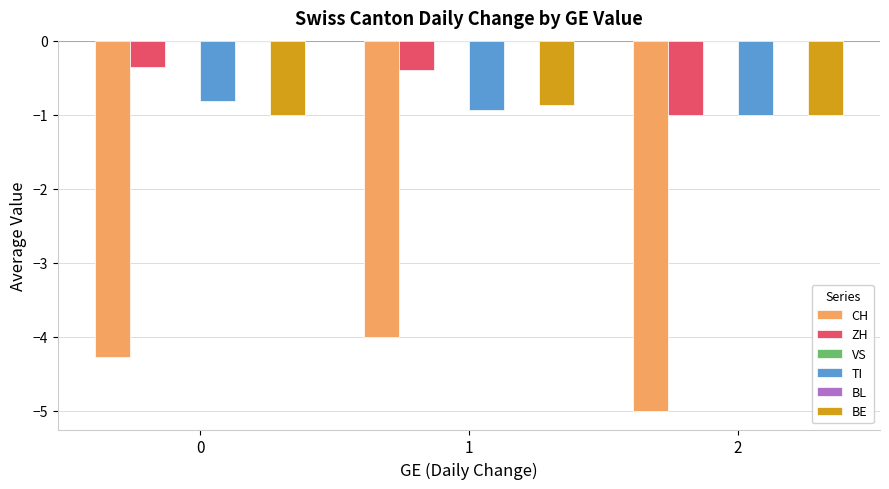

True or false: CH has a value of -1.1 at 1.

False